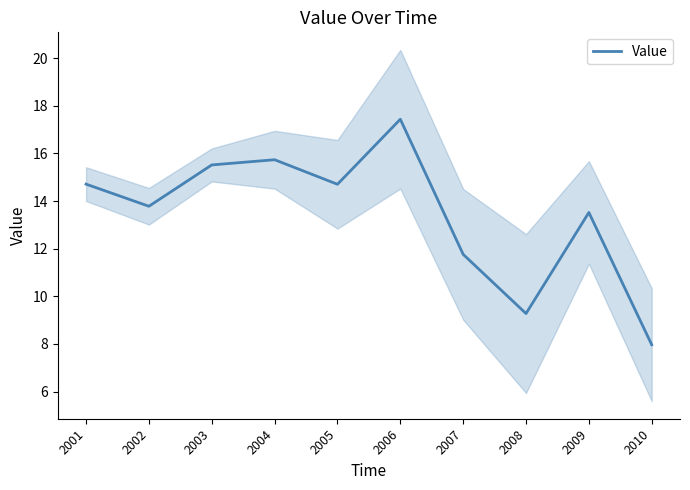

What is the ratio of the value at 2009 to the value at 2001?

0.9